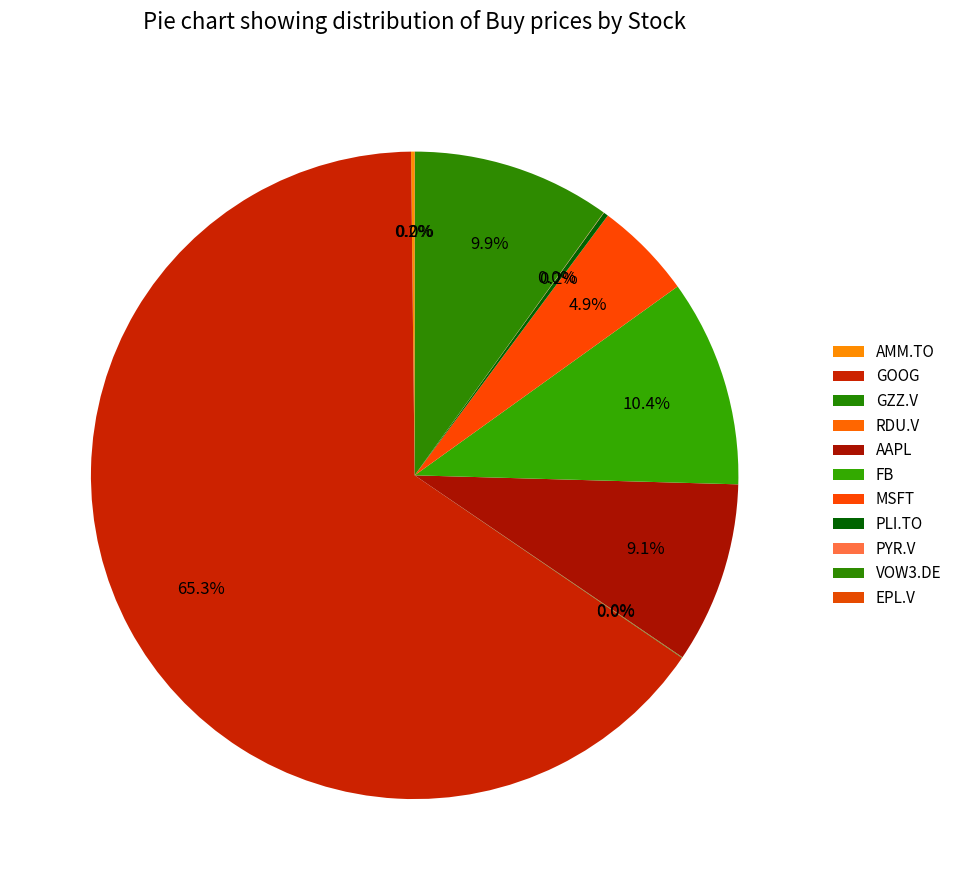

What is the change in value from MSFT to EPL.V?

-57.4